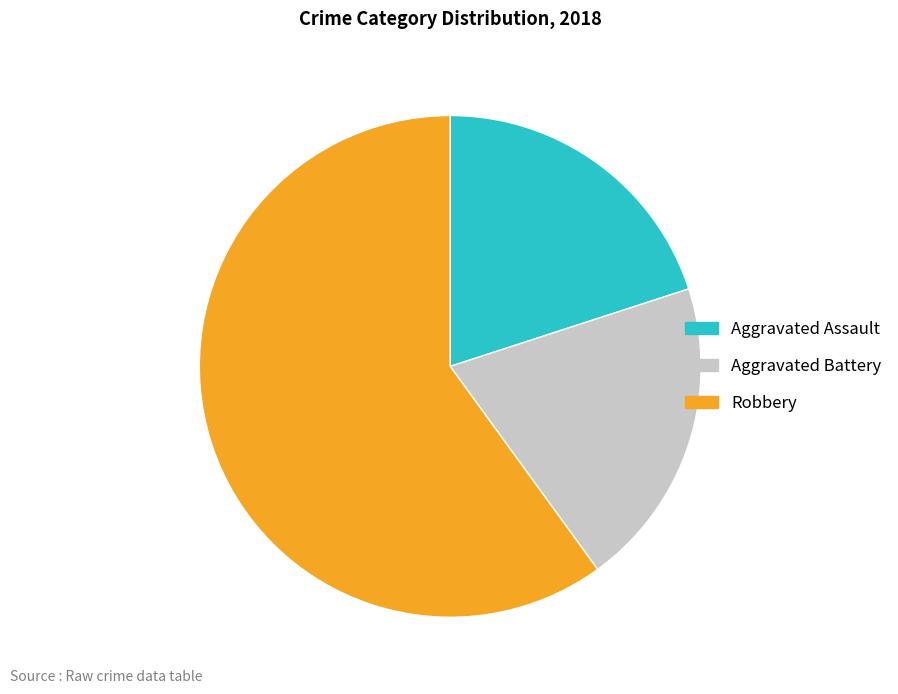

Is the sum of Robbery and Aggravated Battery greater than half?

Yes